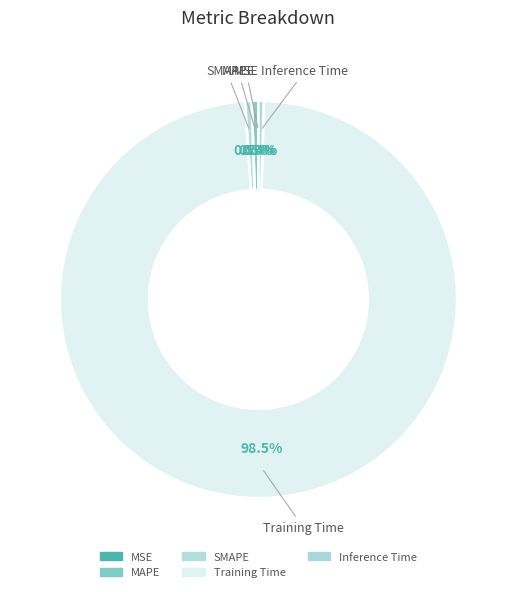

To the nearest percent, what is the difference between the SMAPE and MSE slice percentages?

1%